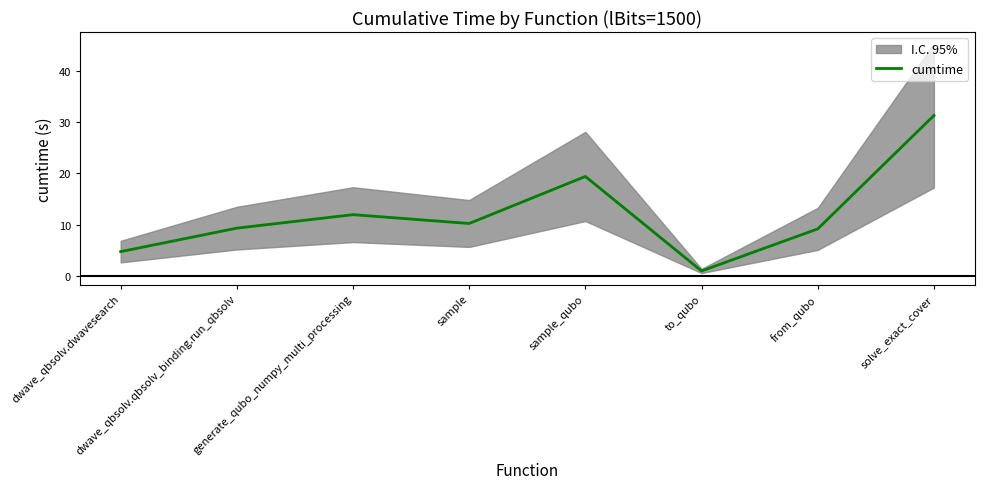

What is the difference between the values at generate_qubo_numpy_multi_processing and dwave_qbsolv.dwavesearch?

7.2